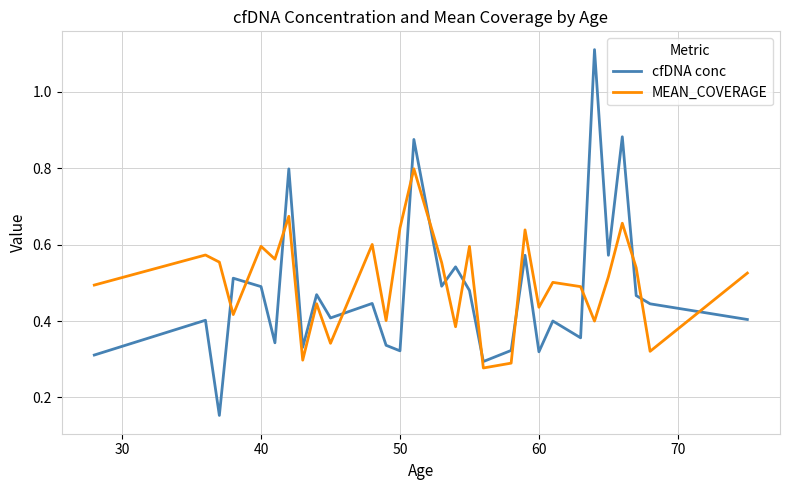

True or false: MEAN_COVERAGE and cfDNA conc cross at least once.

True